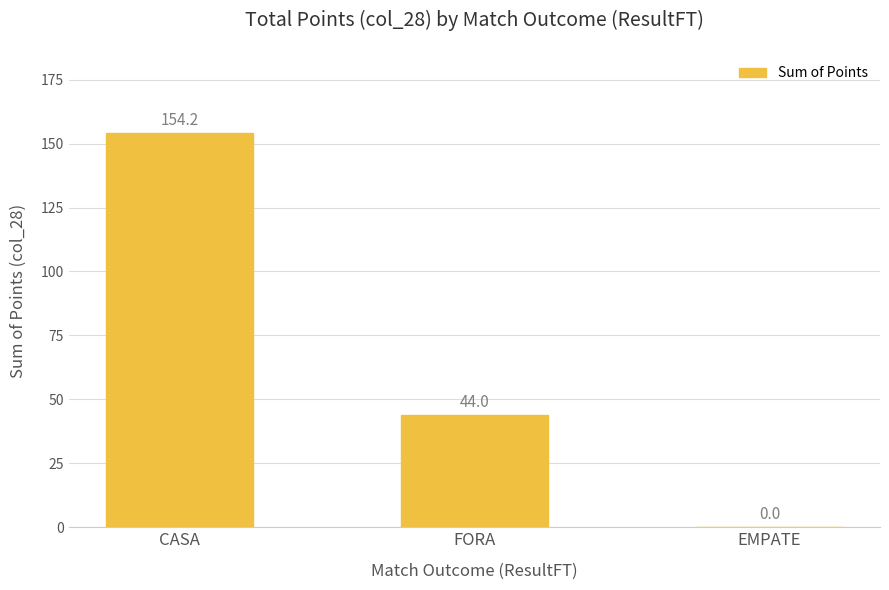

Reading left to right, what are all the values shown in this chart?

154.2	44.0	0.0